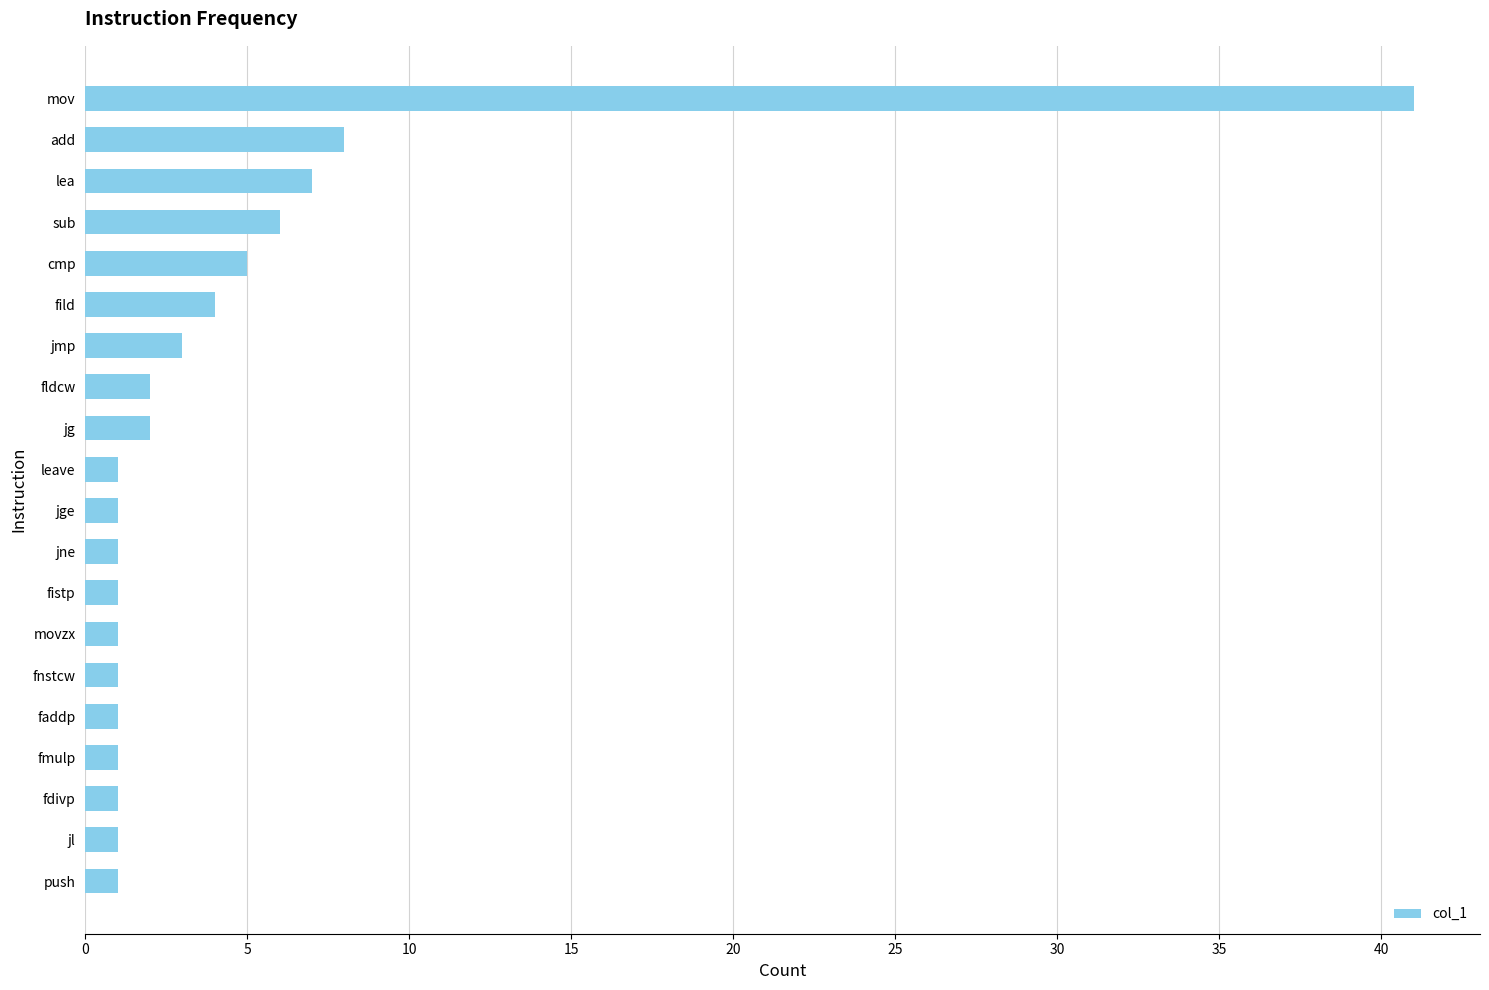

Reading bottom to top, transcribe all the data shown in this chart.

1	1	1	1	1	1	1	1	1	1	1	2	2	3	4	5	6	7	8	41